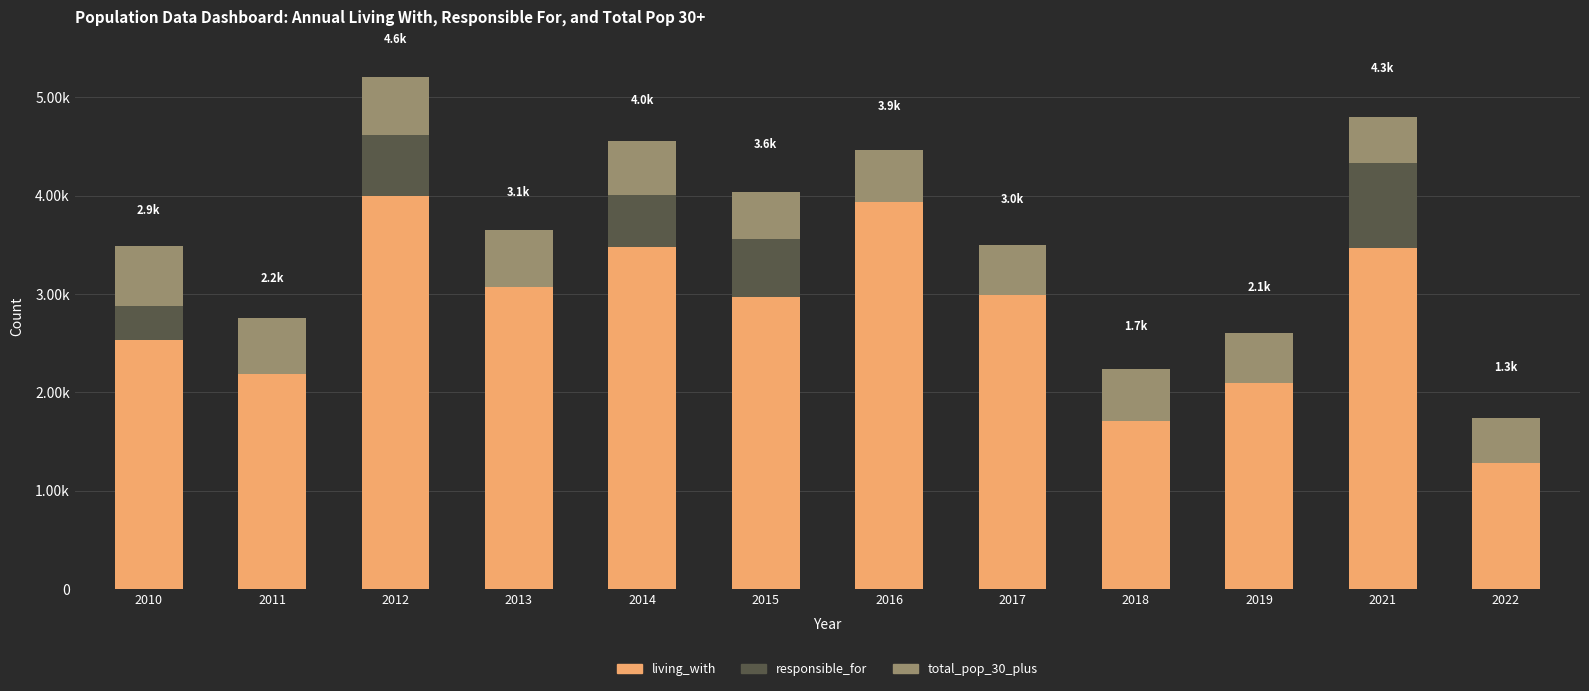

Are the bars horizontal?

No